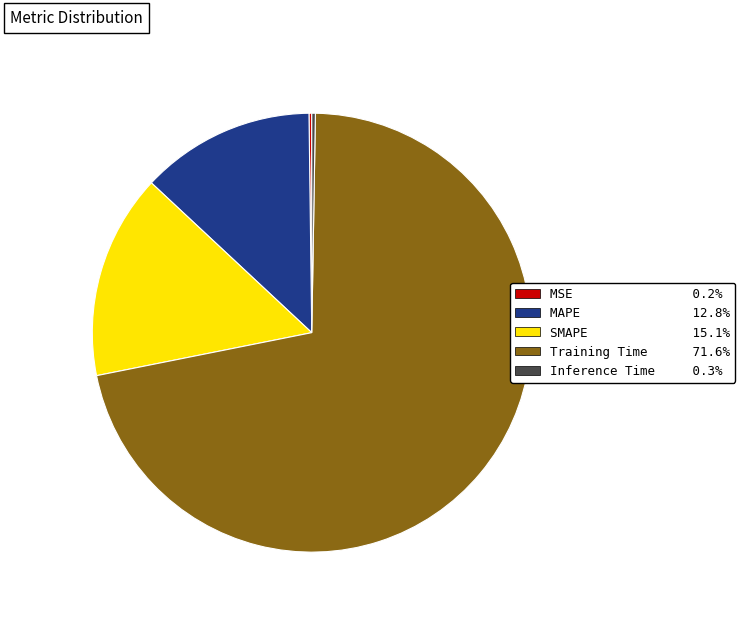

Does any single category account for the majority?

Yes